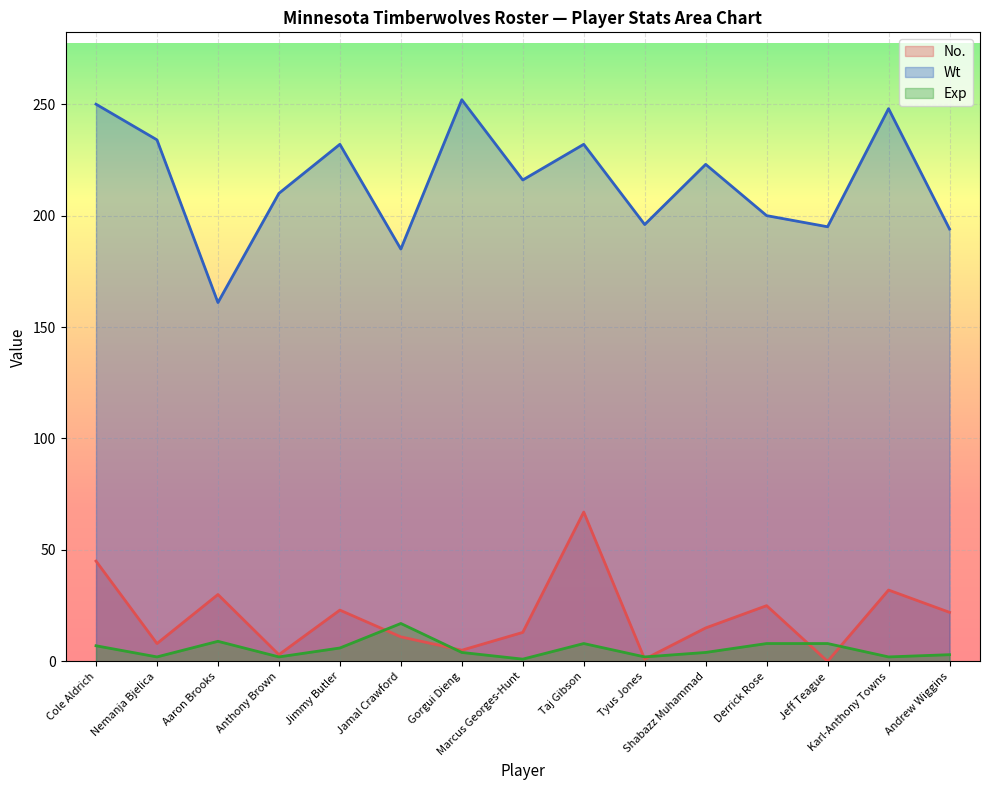

At which label does Wt reach its peak?

Gorgui Dieng